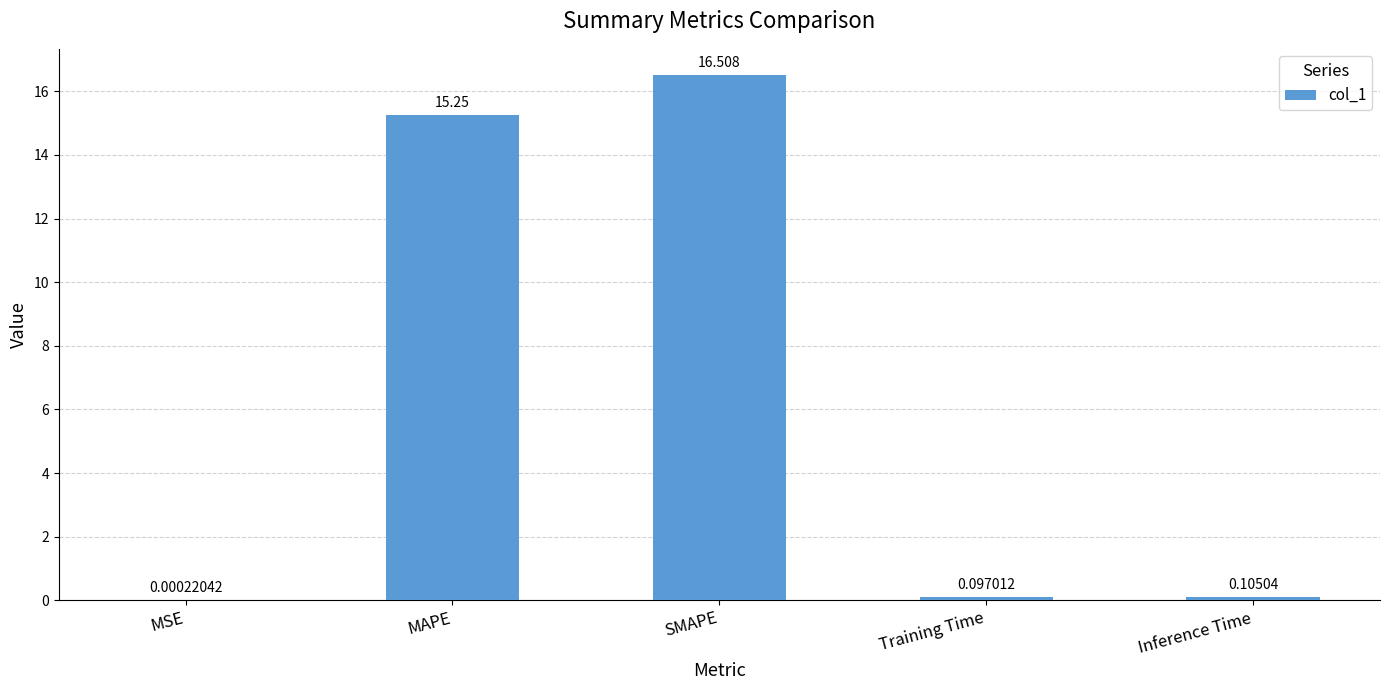

Where is the data nearest to the value 8?

MAPE